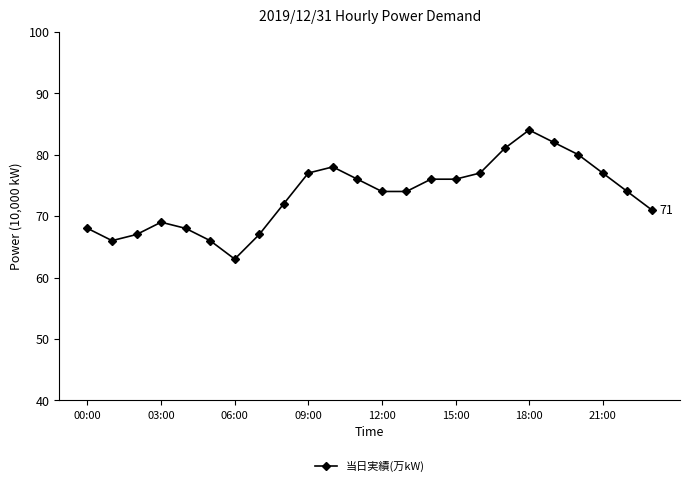

What is the sum of all values?

1763